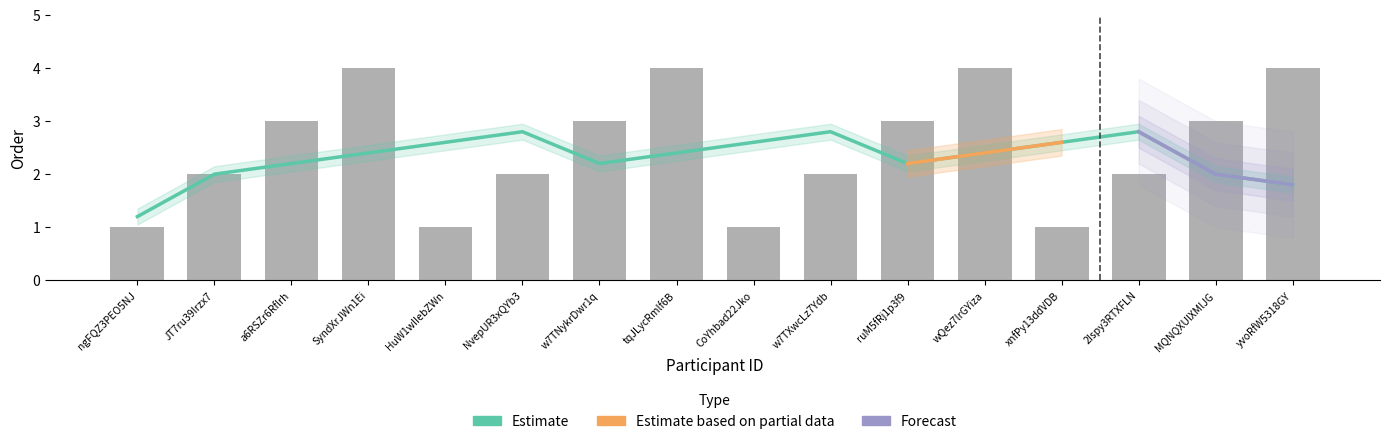

What is the change in value from a6RSZr6Rflrh to wQez7lrGYiza?

+1